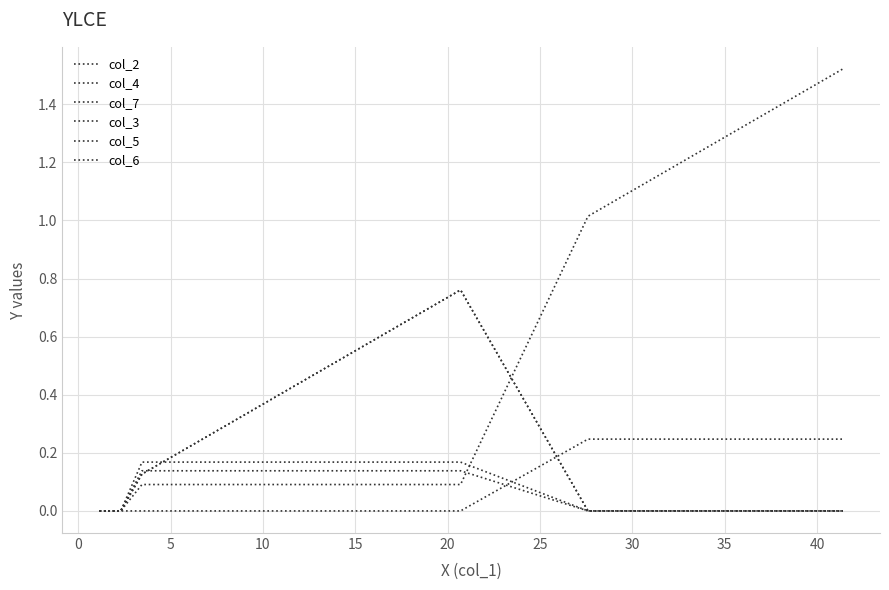

Does the chart display data point markers on the line(s)?

No